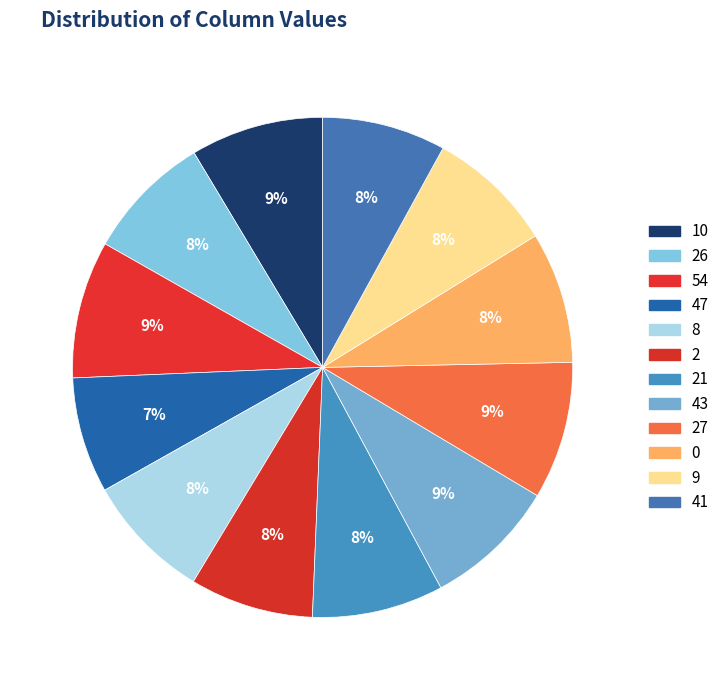

The 43 slice represents 3% of the pie. True or false?

False